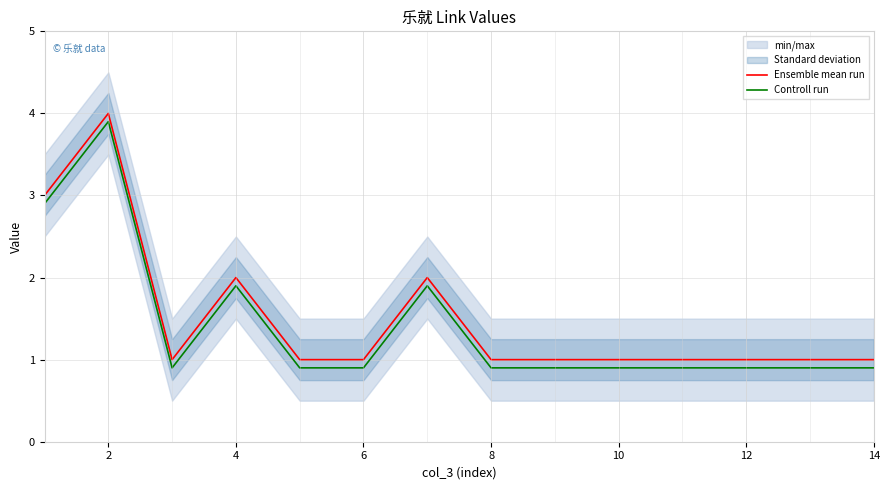

What is the lowest value of the Ensemble mean run series?

1.0